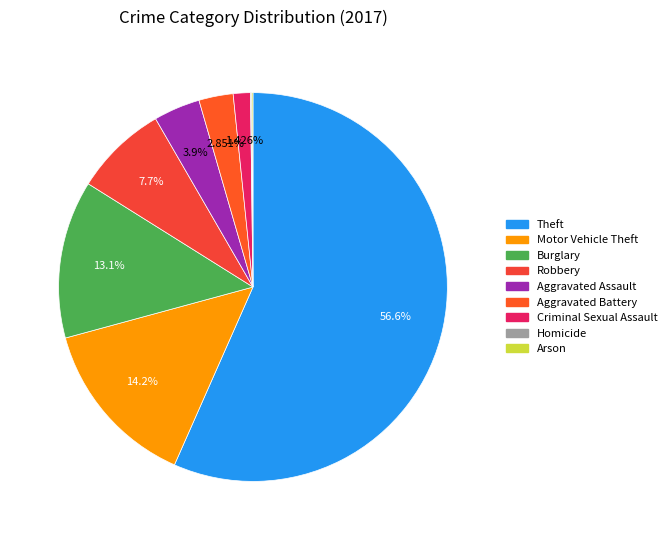

How many segments does this pie chart have?

9